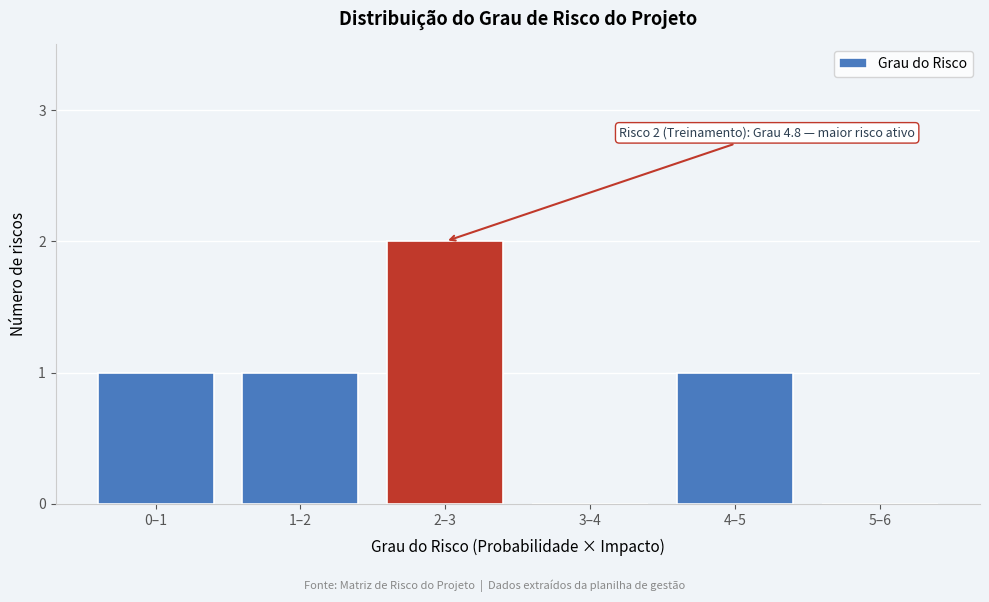

Reading right to left, extract all data points from this chart.

5–6=0	4–5=1	3–4=0	2–3=2	1–2=1	0–1=1